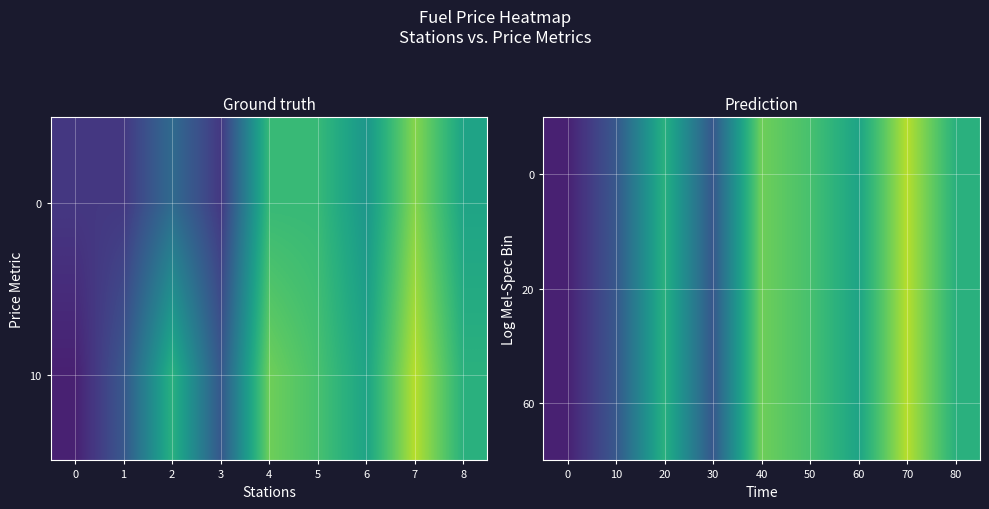

Is the value of 20 at 70 greater than the value of 0 at 50?

Yes